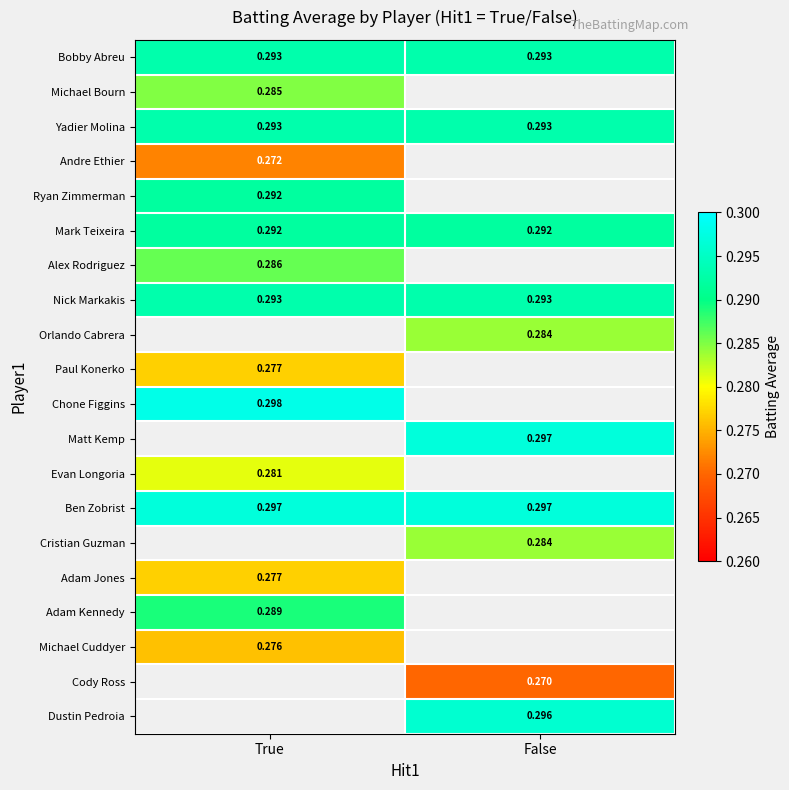

List the labels in order of Cody Ross value, smallest first.

True, False